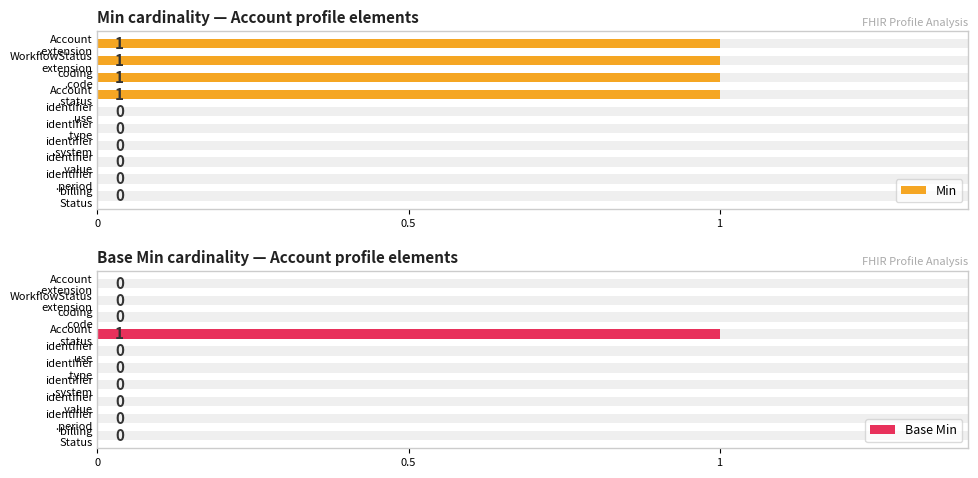

Is it true that Base Min equals 0 at identifier .period?

False